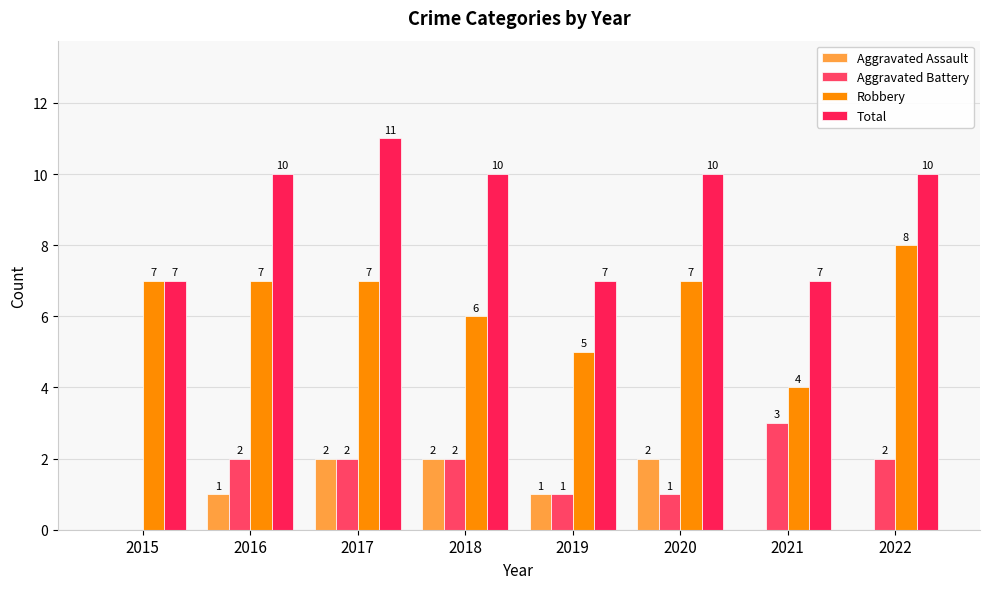

Count the Total values in the range 7 to 10.

7